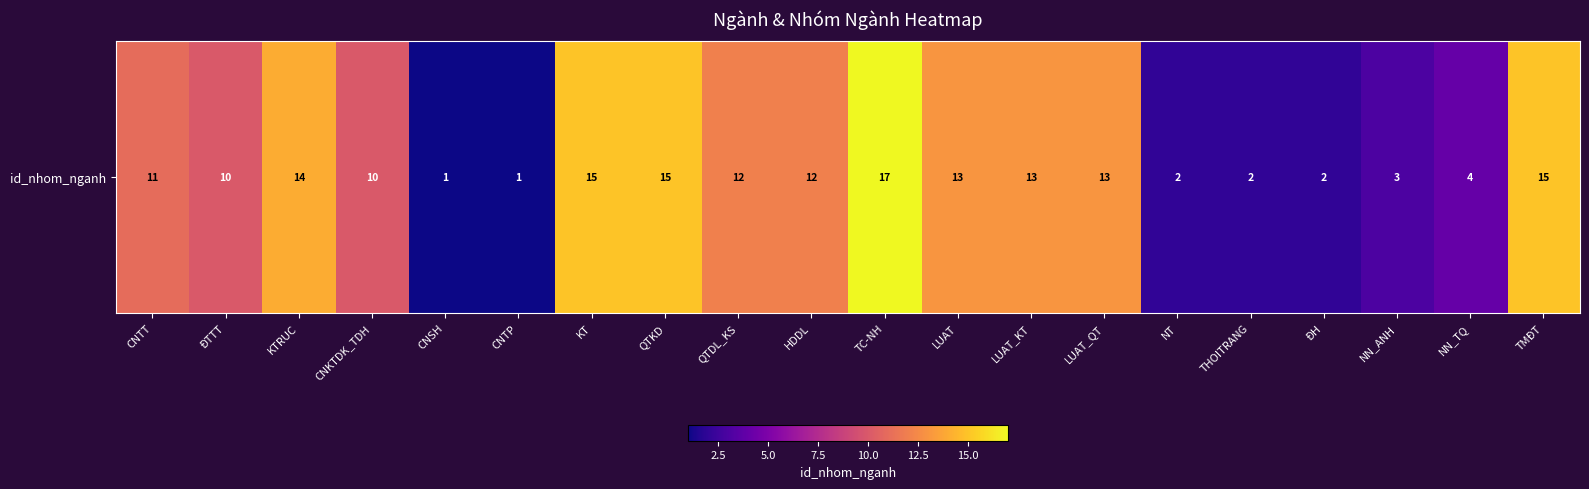

Reading right to left, extract all data points from this chart.

TMĐT=15	NN_TQ=4	NN_ANH=3	ĐH=2	THOITRANG=2	NT=2	LUAT_QT=13	LUAT_KT=13	LUAT=13	TC-NH=17	HDDL=12	QTDL_KS=12	QTKD=15	KT=15	CNTP=1	CNSH=1	CNKTDK_TDH=10	KTRUC=14	ĐTTT=10	CNTT=11